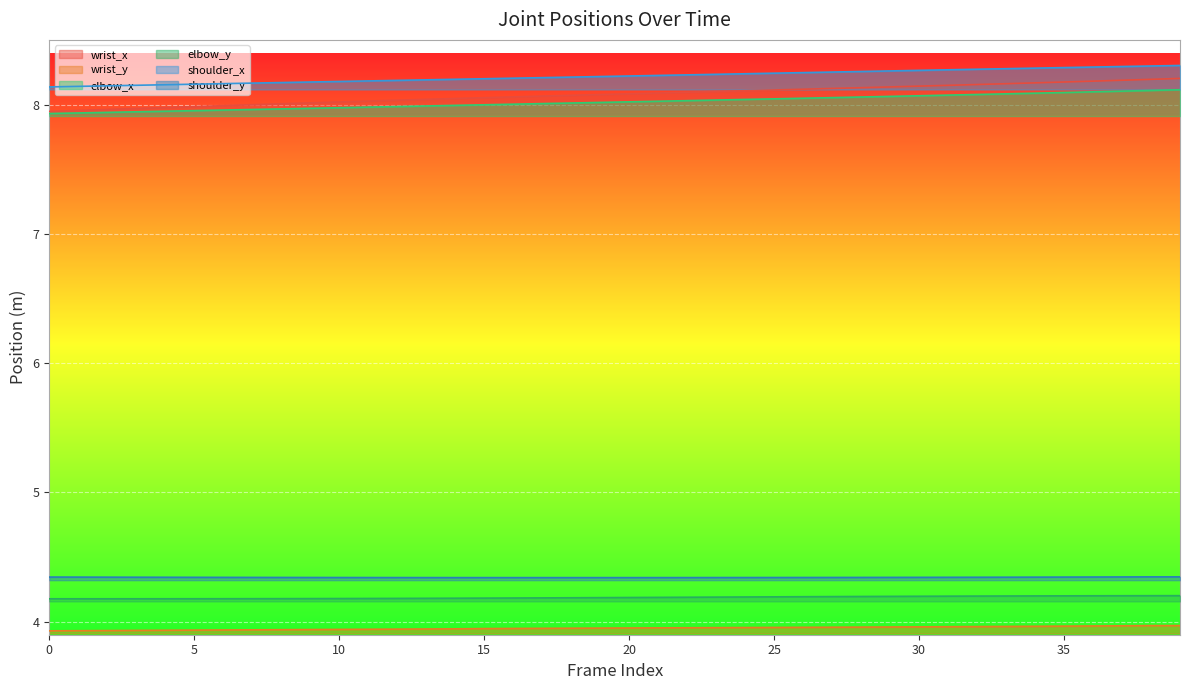

Count the shoulder_x values in the range 8 to 9.

40